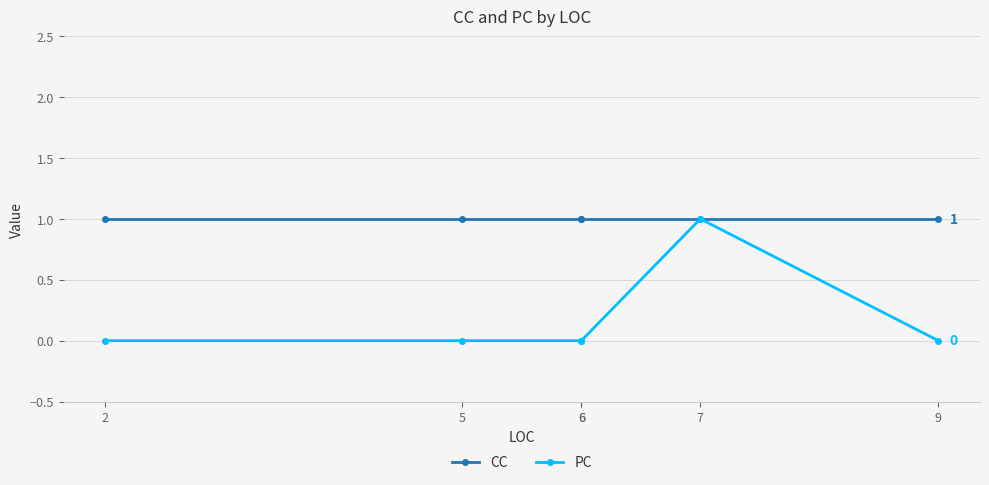

Does the chart display data point markers on the line(s)?

Yes